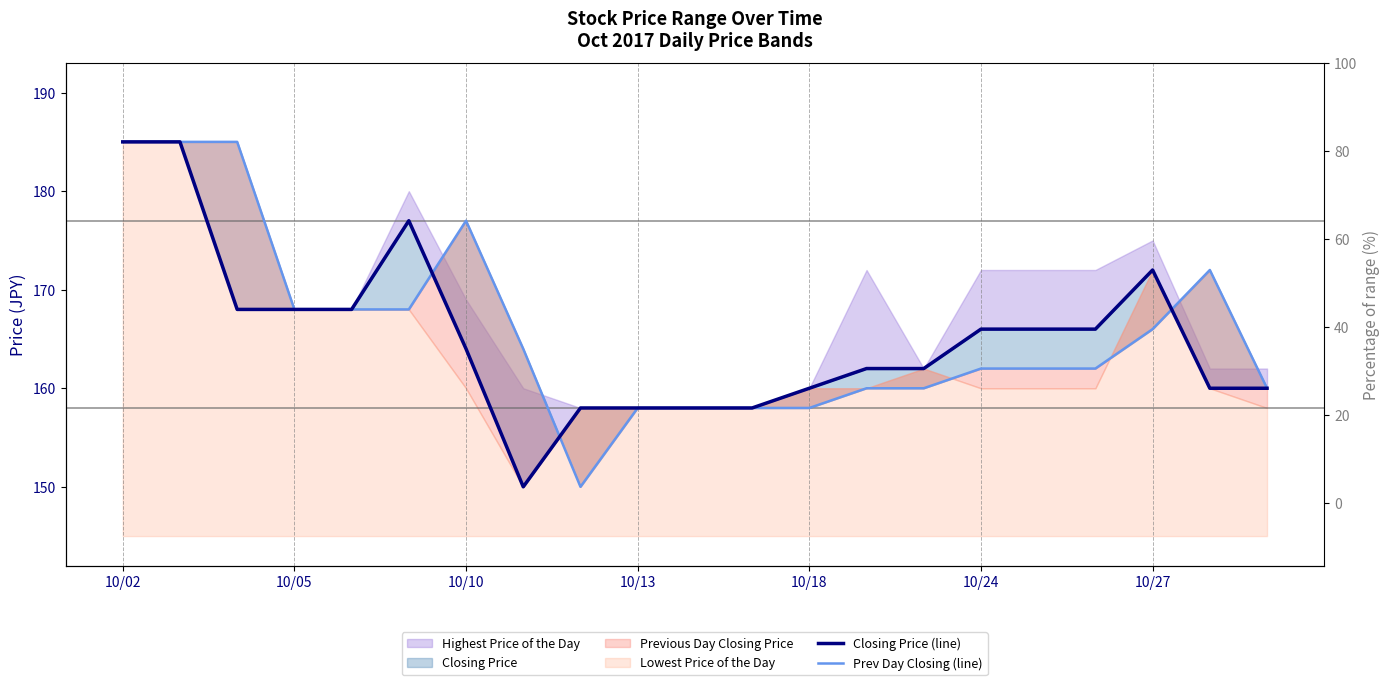

How many categories are shown in the chart?

21